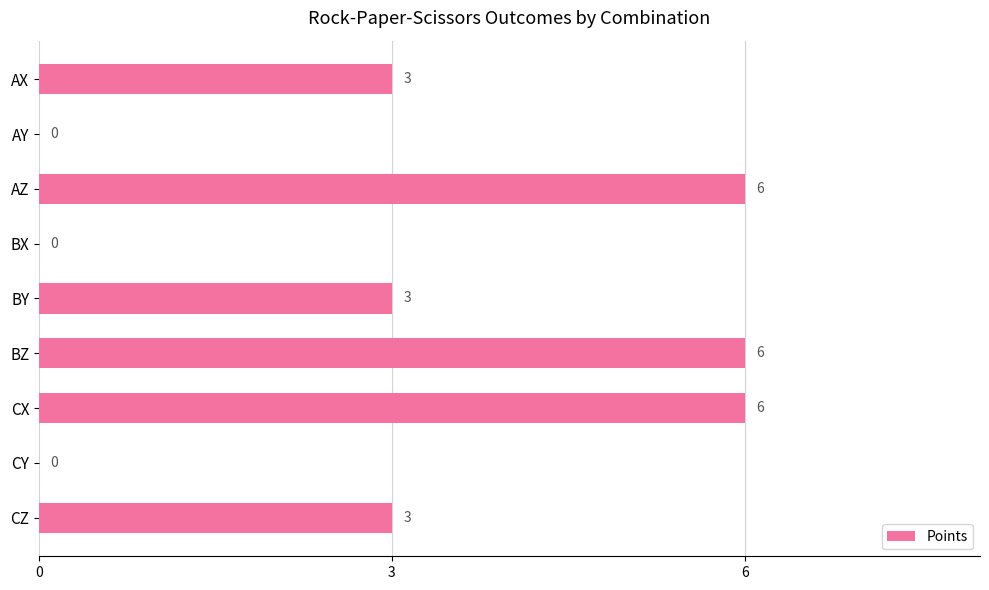

What is the sum of the values at BY and BX?

3